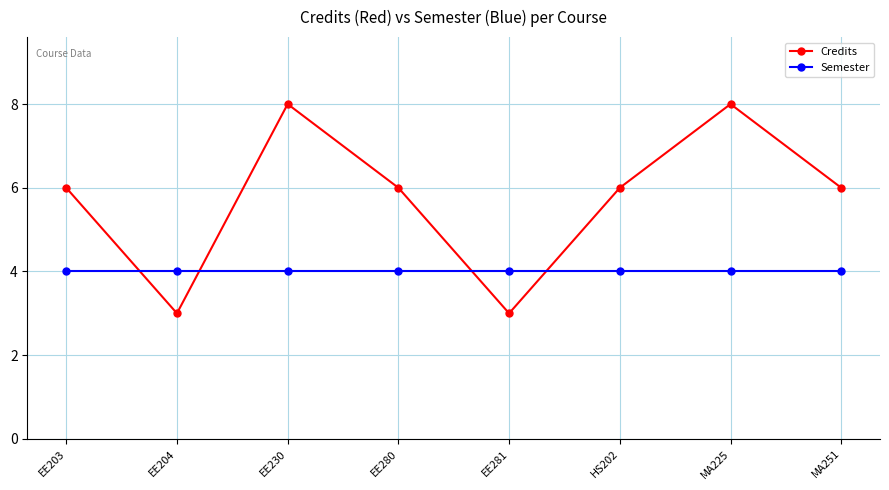

At how many categories does at least one series exceed 3?

8